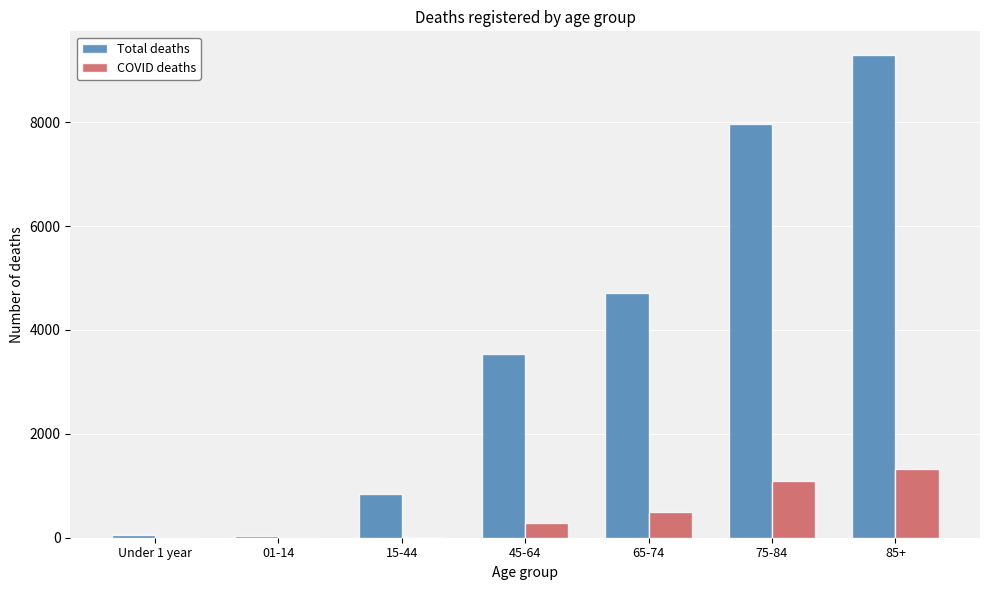

Does the chart contain stacked bars?

No